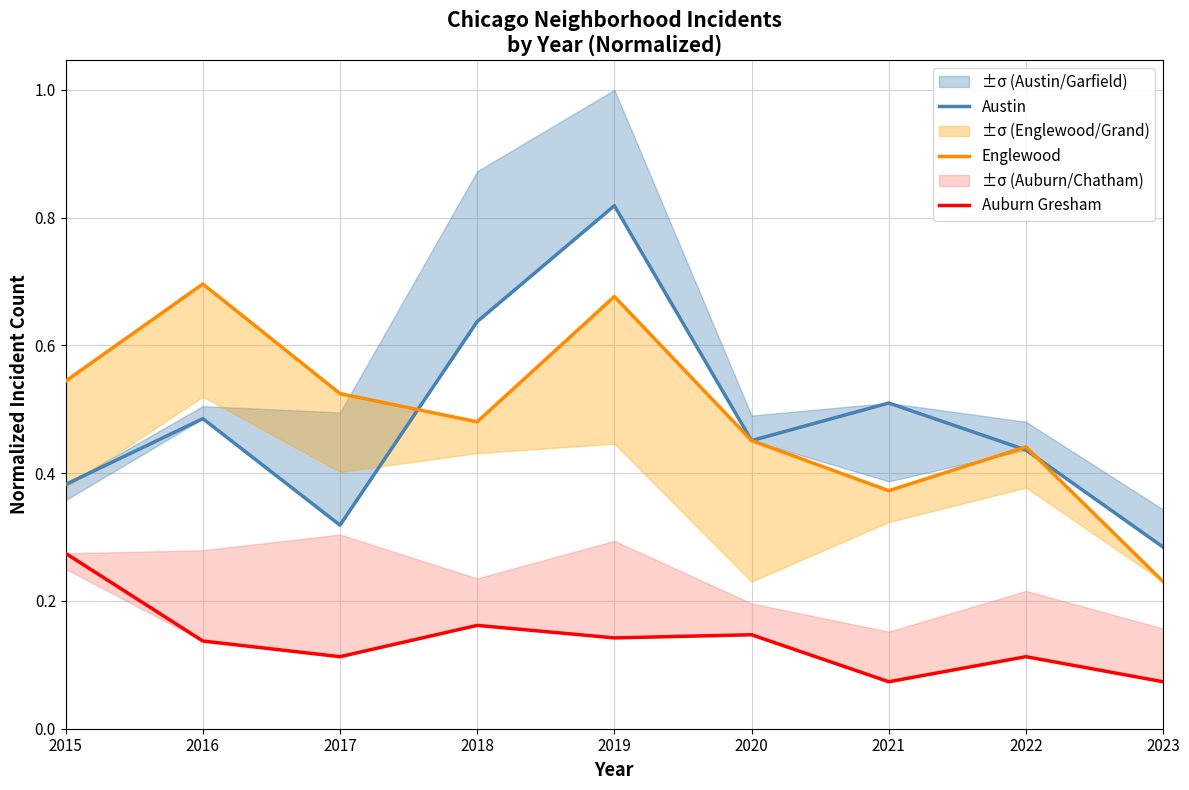

How many interior local valleys does the Englewood series have?

2